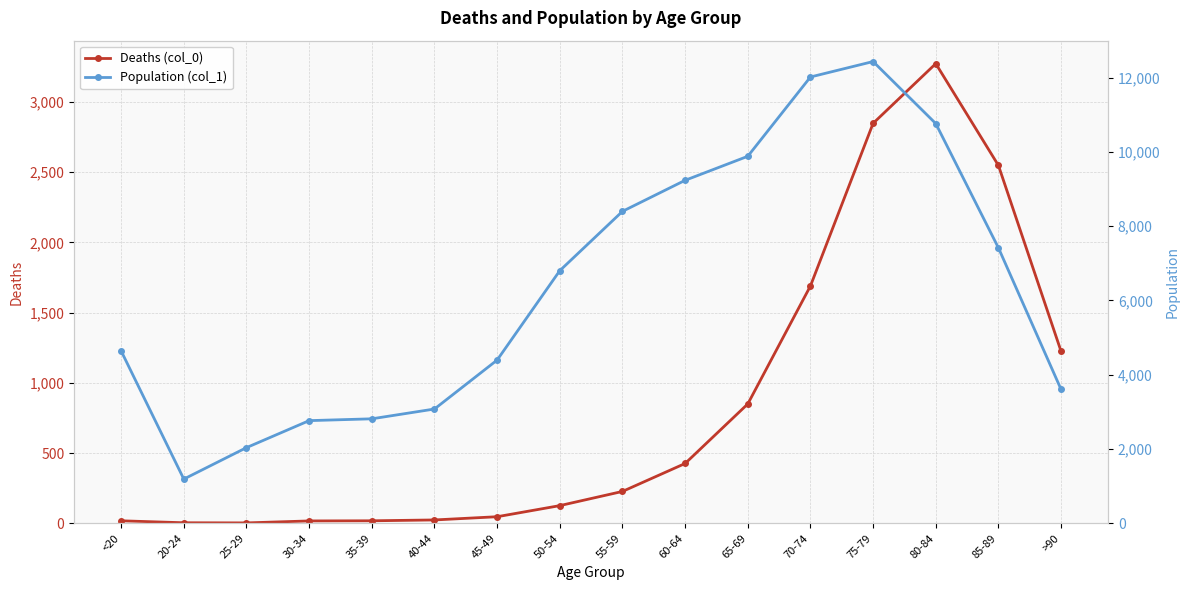

What is the label of the 13th point from the left?

75-79